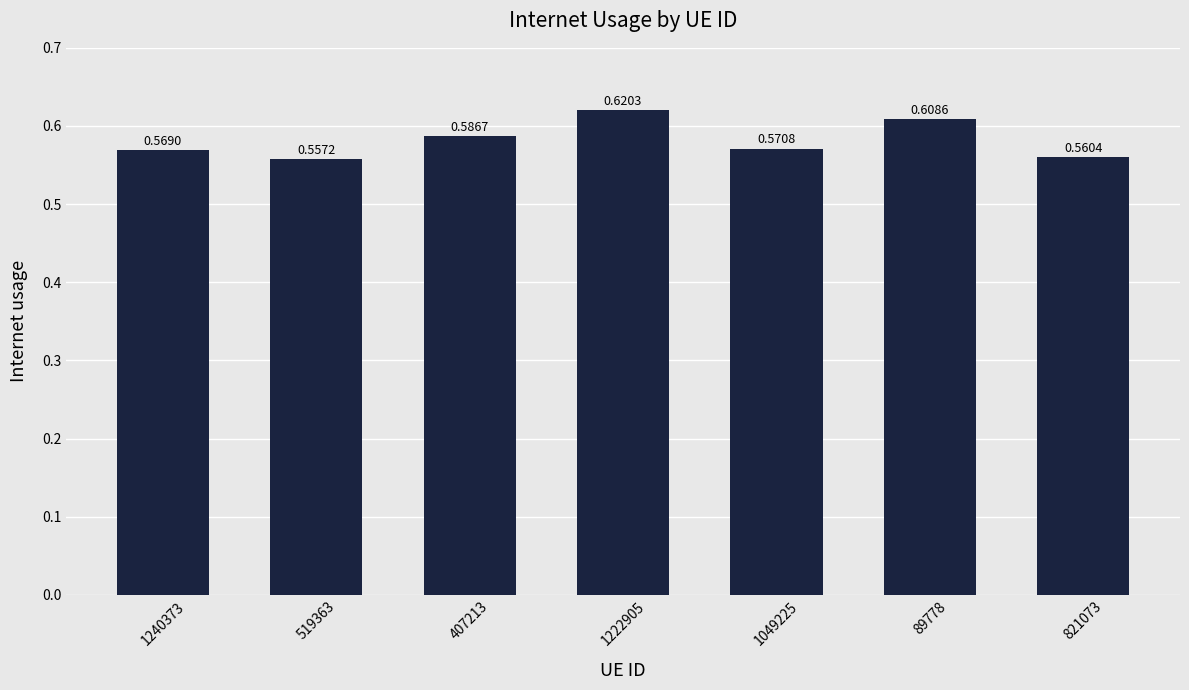

How many values are between 0 and 1?

7